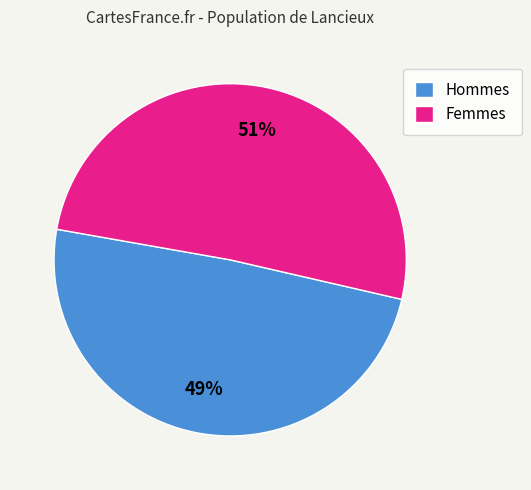

How many segments does this pie chart have?

2